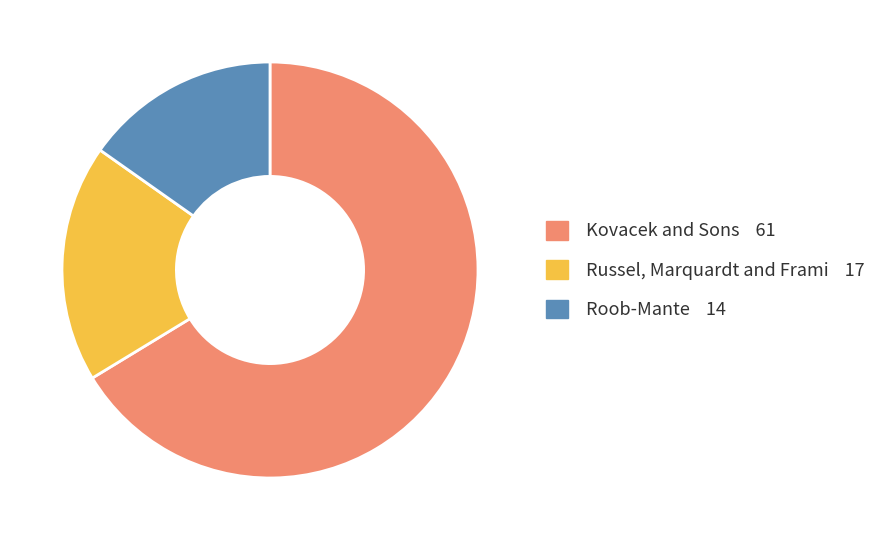

Is the sum of Russel, Marquardt and Frami and Kovacek and Sons greater than half?

Yes